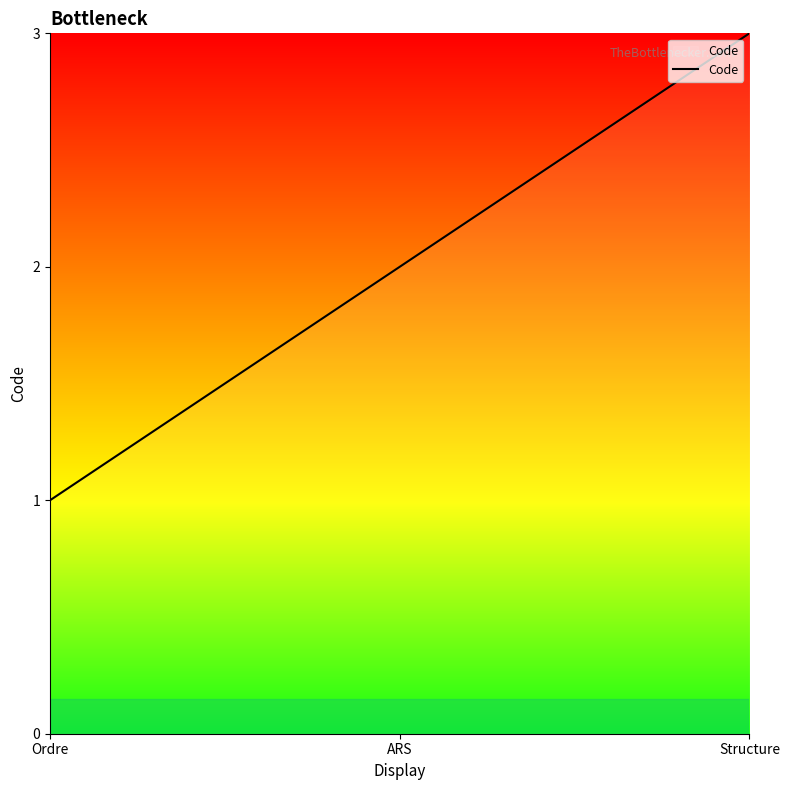

Does the chart display data point markers on the line(s)?

No